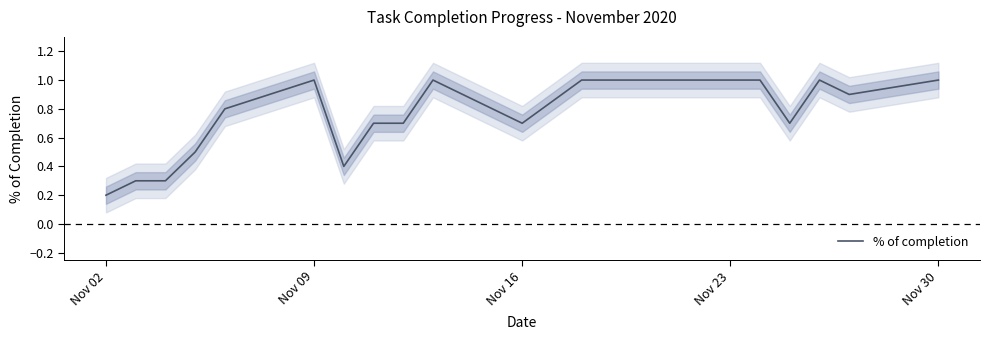

Is it true that % of completion equals 0.3 at Nov 16?

False